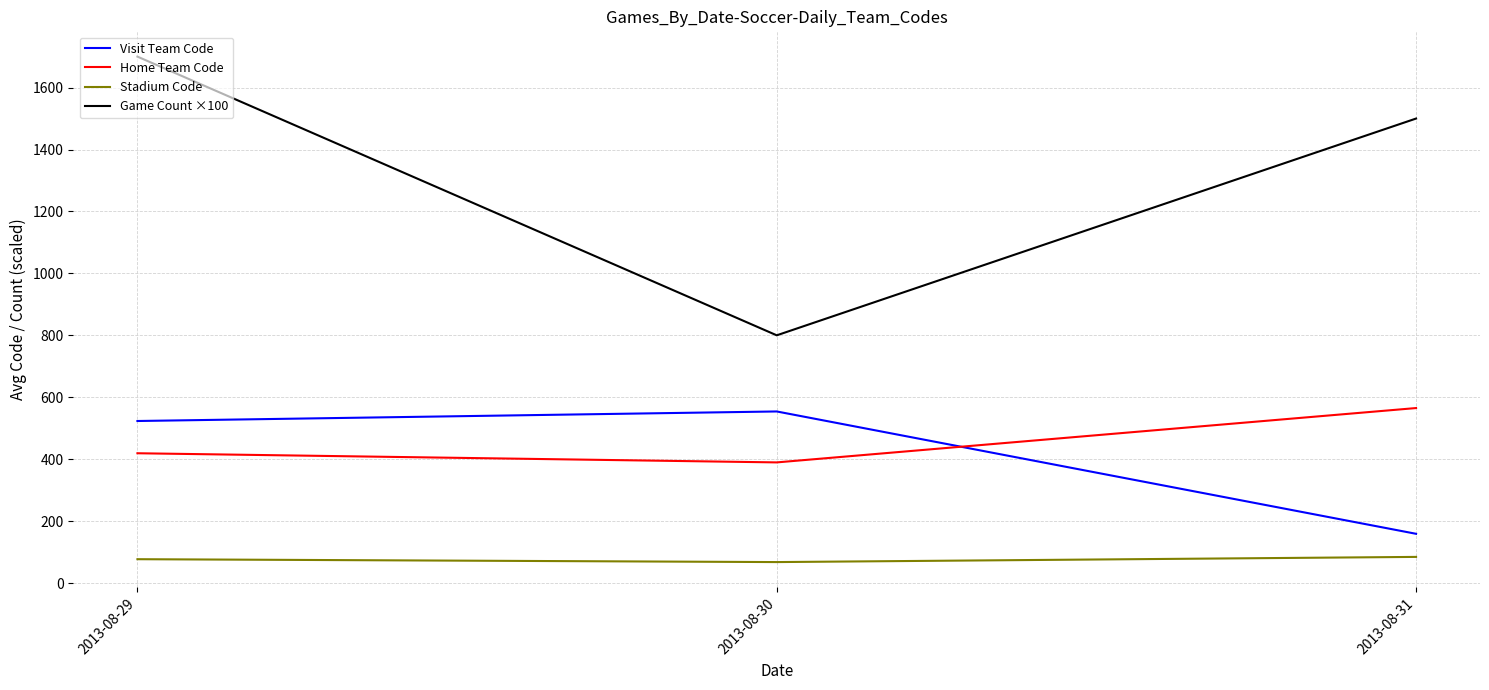

Read the Game Count ×100 value at 2013-08-30.

800.0